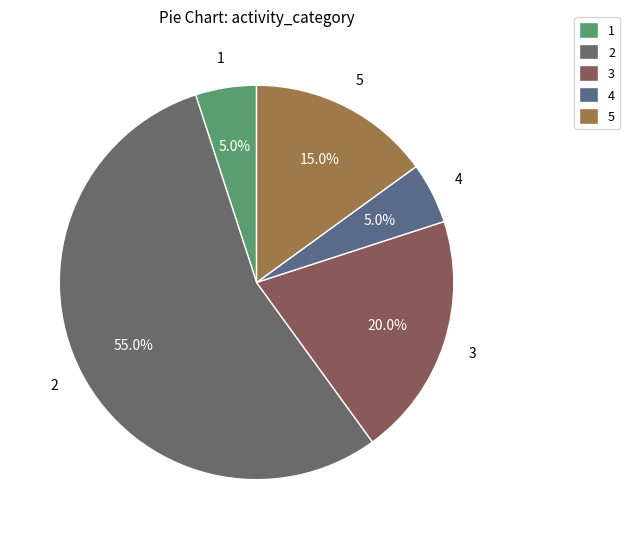

Approximately how many times larger is the value at 2 compared to 5?

3.7